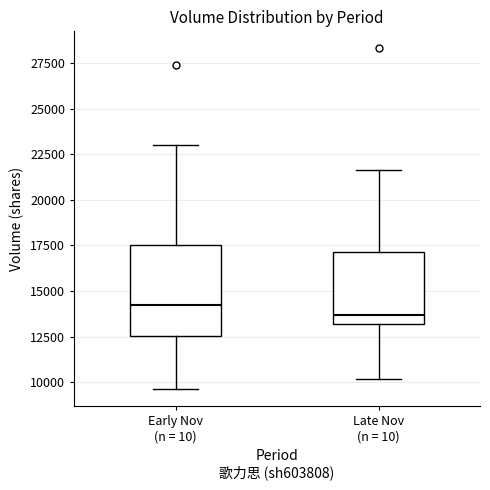

Reading left to right, read every box against the y-axis: the position of its median line, the range the box covers, and the ends of its whiskers. The values are not printed on the chart, so give them approximately, as read against the axis.

Early Nov (n = 10): median 14000, box 12500 to 17500, whiskers 9500 to 23000
Late Nov (n = 10): median 13500, box 13000 to 17000, whiskers 10000 to 21500